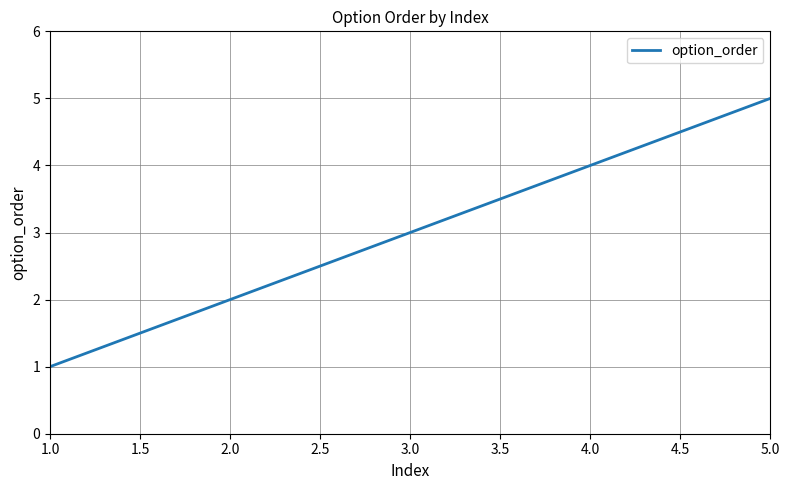

Does the chart display data point markers on the line(s)?

No